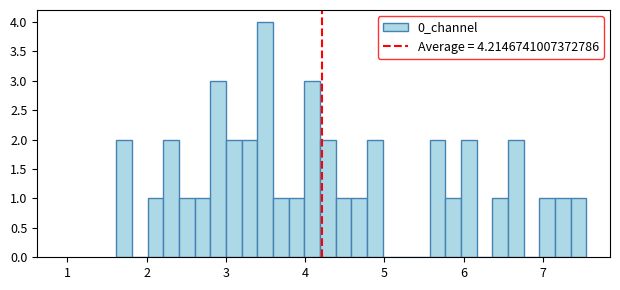

Read against the x-axis, roughly where is the centre of the tallest bar?

3.5